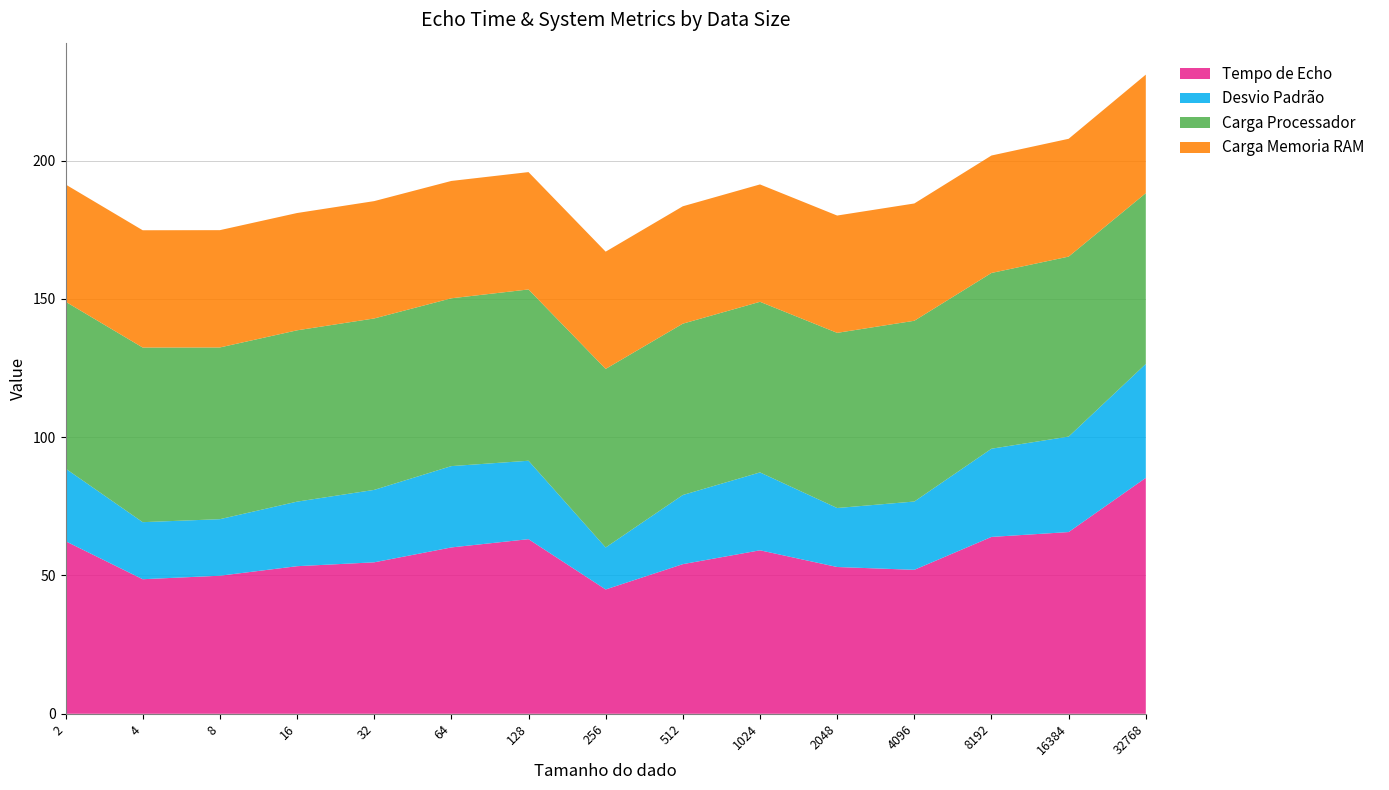

Reading right to left, list all the values displayed in this chart.

Tempo de Echo: 85.3	65.7	63.9	52.0	53.1	59.1	54.1	44.9	63.1	60.1	54.8	53.4	49.9	48.6	62.4
Desvio Padrão: 41.2	34.5	31.9	24.7	21.3	28.2	25.0	15.2	28.3	29.4	26.2	23.3	20.4	20.6	26.3
Carga Processador: 61.7	65.1	63.5	65.3	63.3	61.7	61.9	64.6	61.9	60.7	62.0	61.9	62.1	63.1	60.3
Carga Memoria RAM: 42.8	42.6	42.5	42.4	42.4	42.4	42.4	42.4	42.4	42.4	42.4	42.4	42.4	42.4	42.4